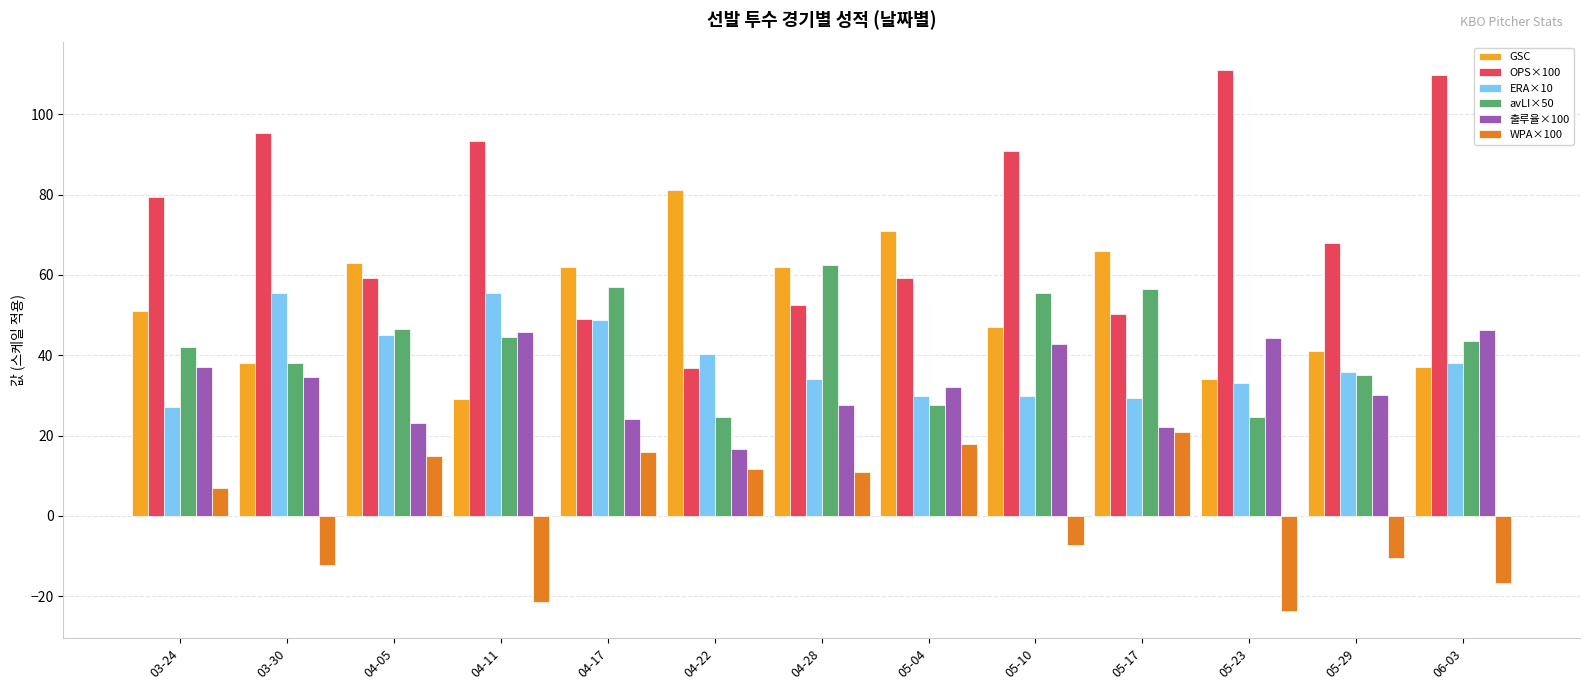

What is the maximum value shown in the chart?

111.1